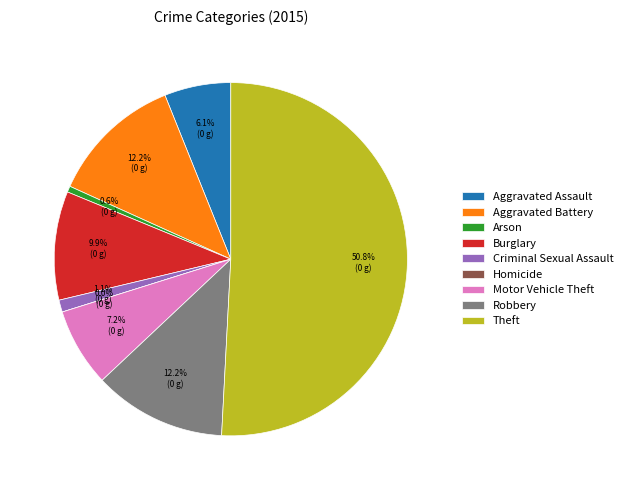

What is the smallest slice in the pie chart?

Homicide